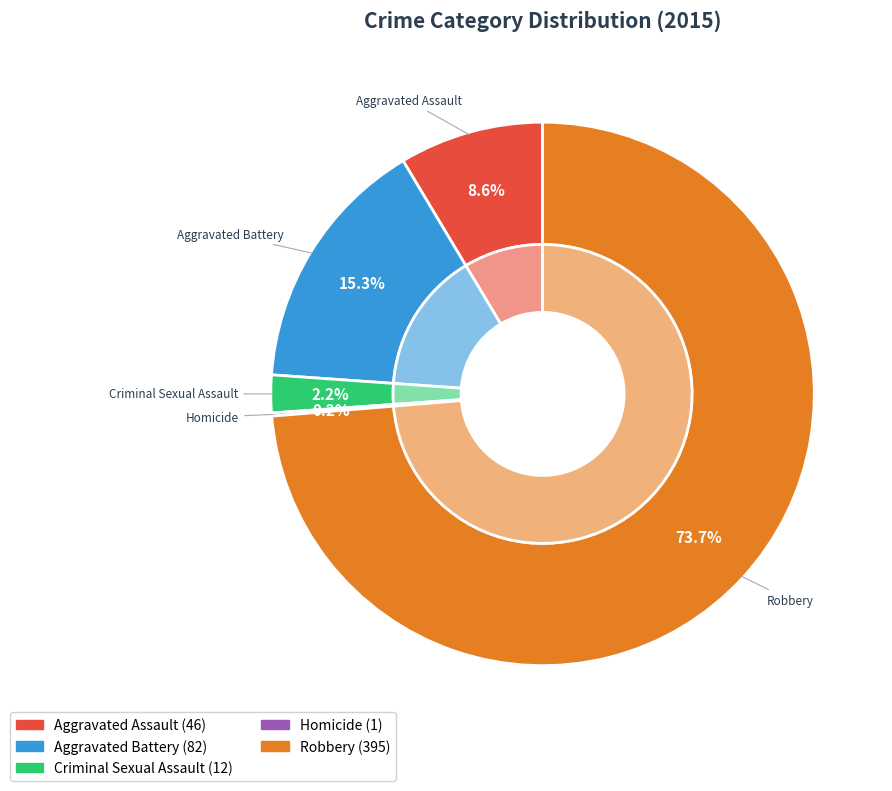

What is the change in value from Homicide to Robbery?

+394